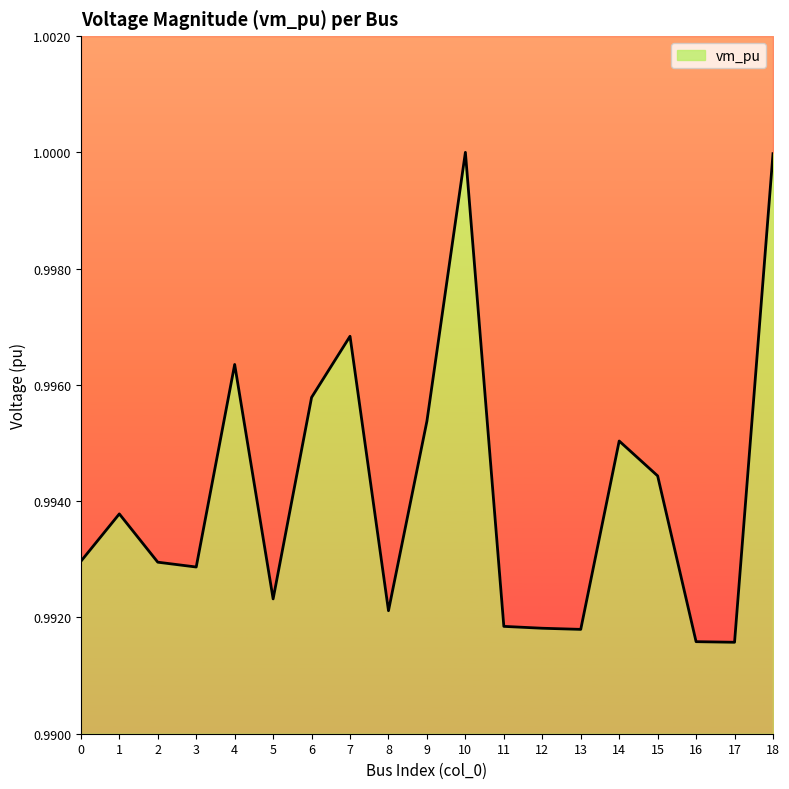

Reading left to right, transcribe all the data shown in this chart.

1.0	1.0	1.0	1.0	1.0	1.0	1.0	1.0	1.0	1.0	1.0	1.0	1.0	1.0	1.0	1.0	1.0	1.0	1.0